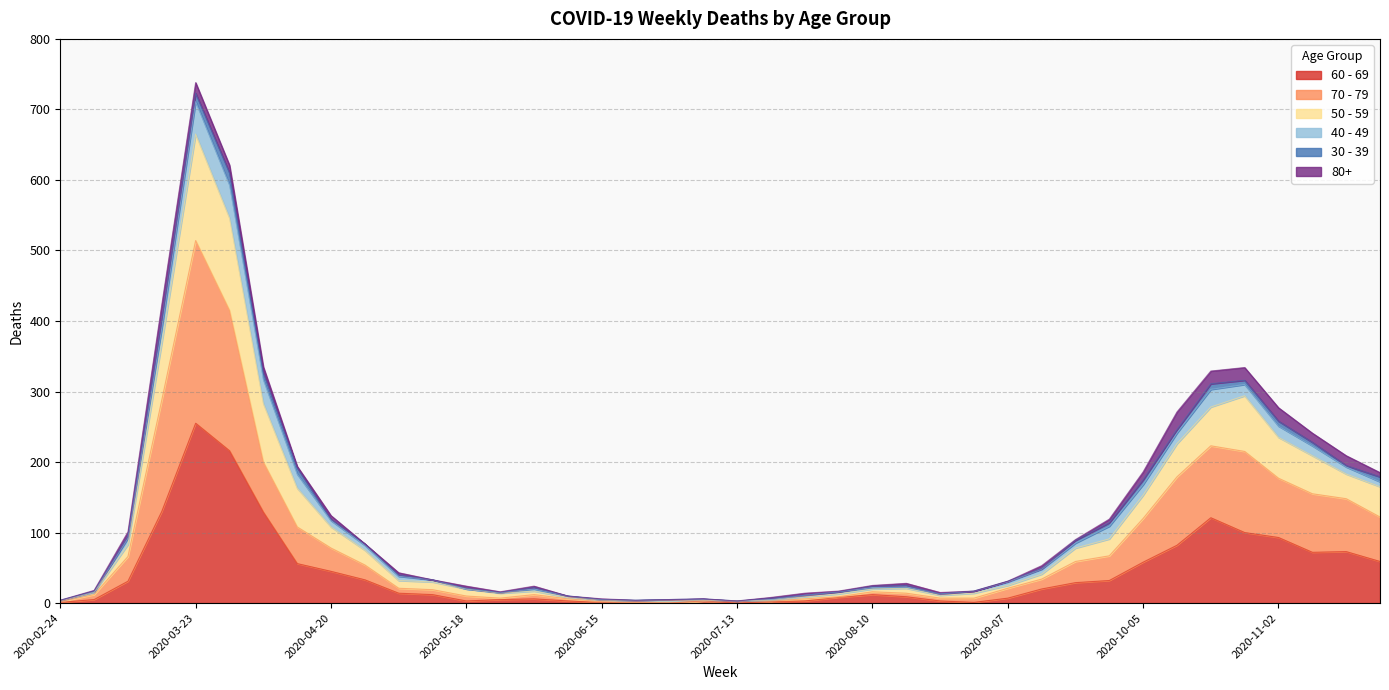

True or false: 50 - 59 and 70 - 79 intersect in this chart.

False